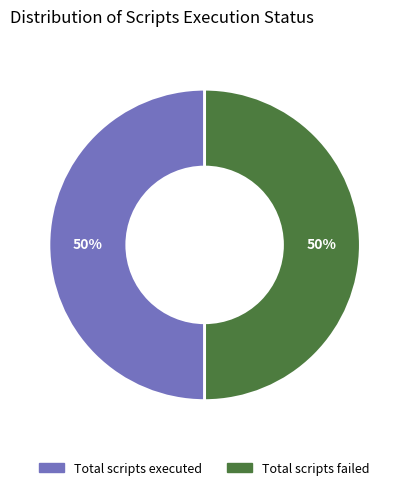

To the nearest percent, what is the average slice percentage?

50%